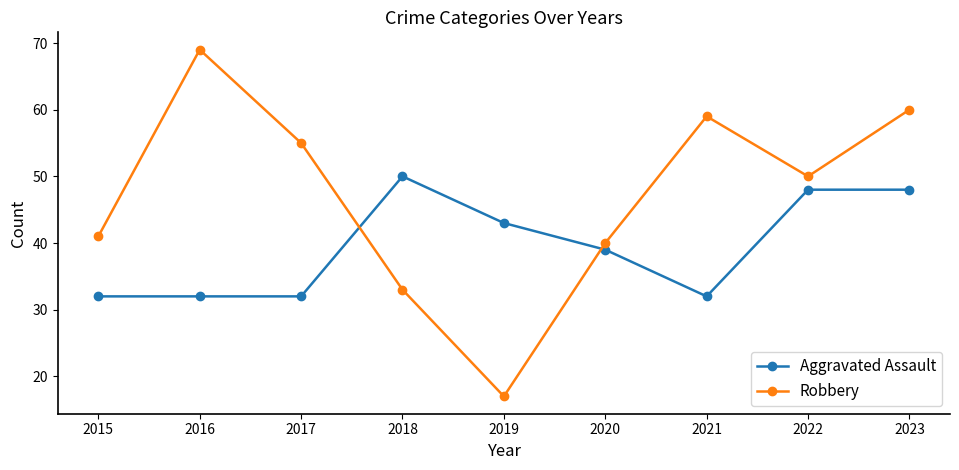

How many interior local peaks does the Robbery series have?

2